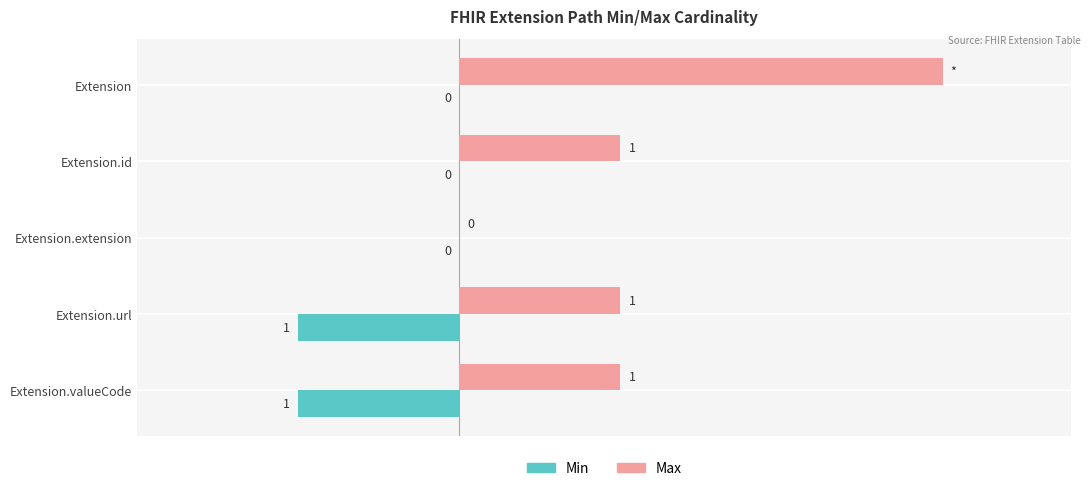

At which category does the chart reach its peak across all series?

Extension